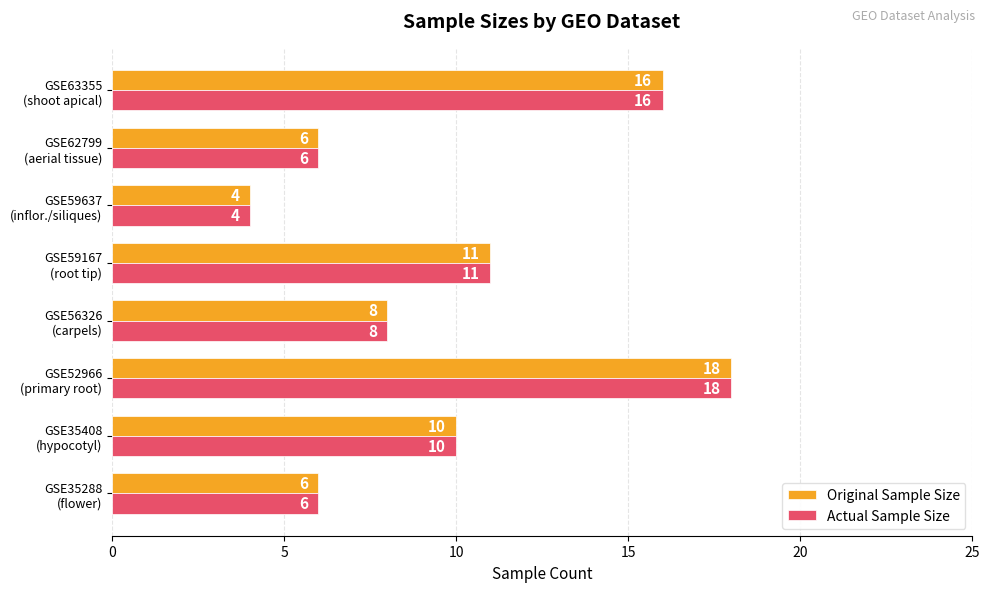

At which category does the chart reach its minimum across all series?

GSE59637
(inflor./siliques)